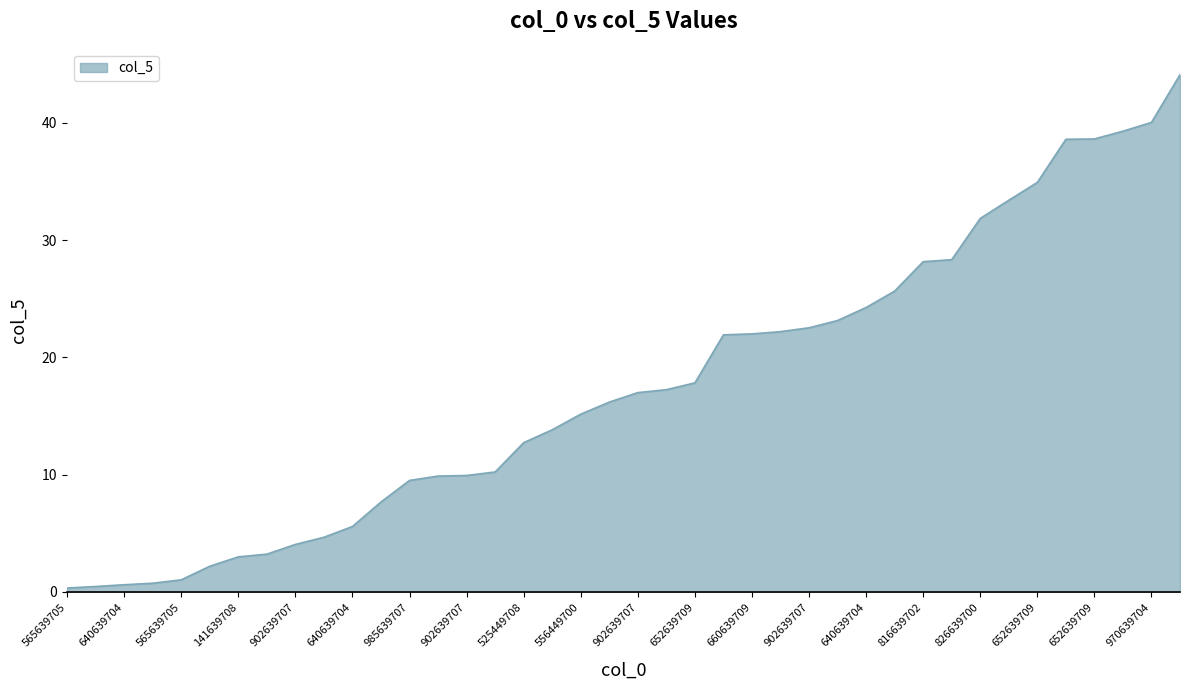

What is the average value?

17.6